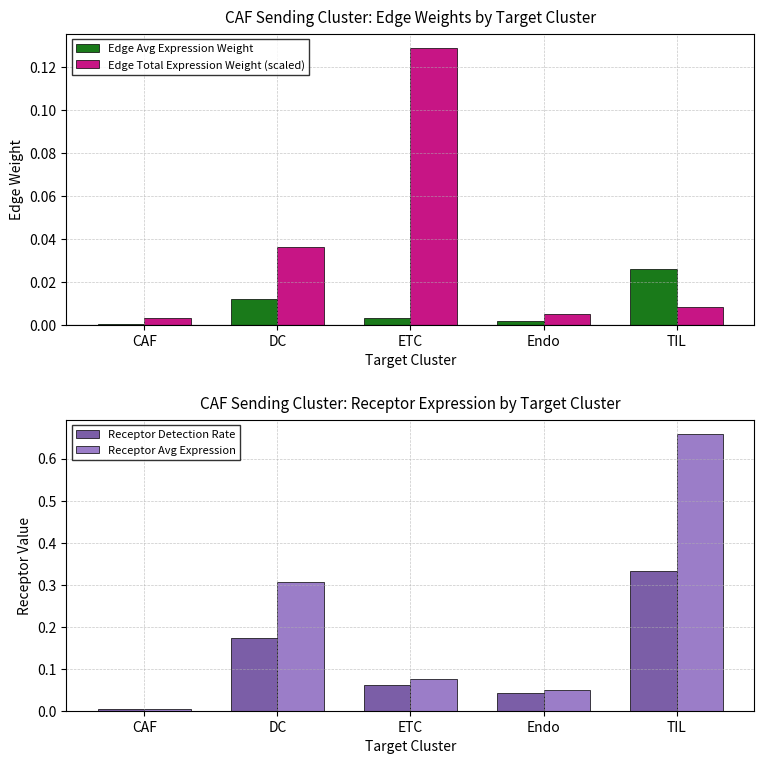

What is the label of the 3rd bar from the right?

ETC